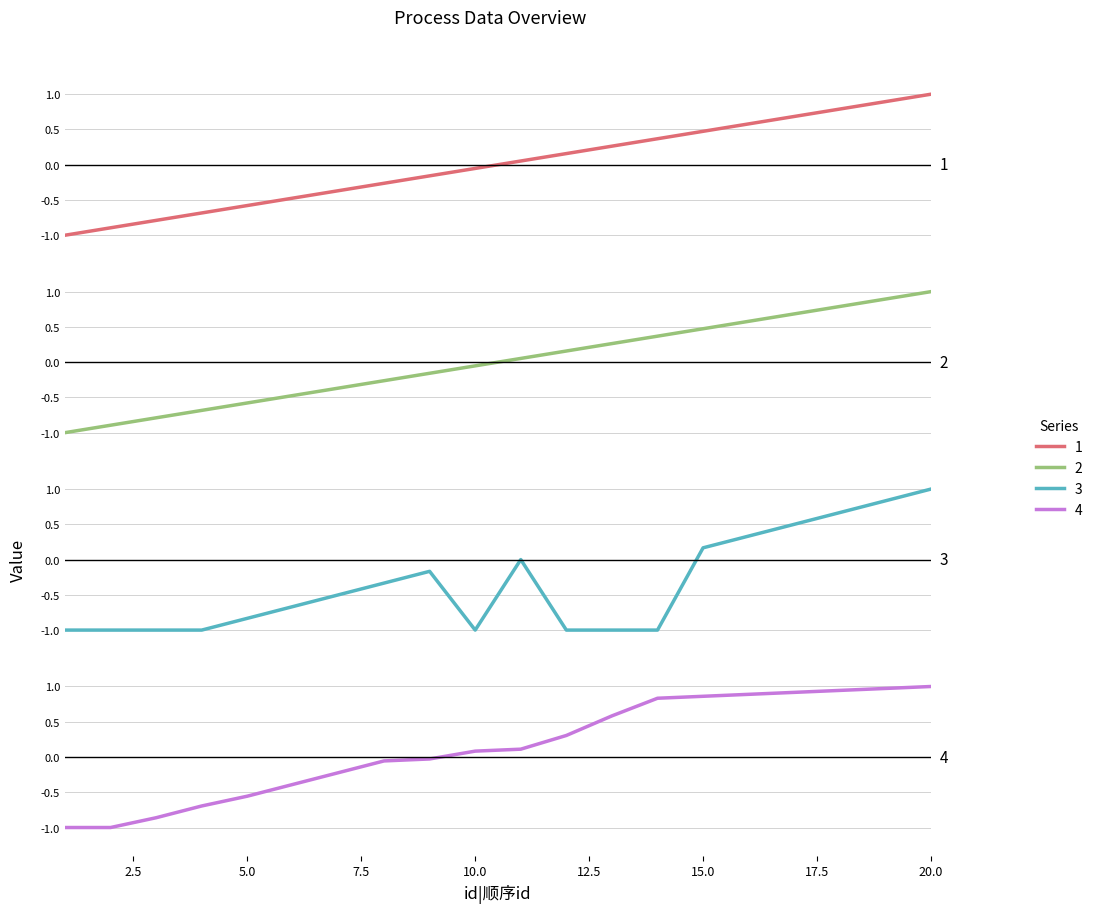

True or false: source_id has more than 1 points higher than both neighbors.

False